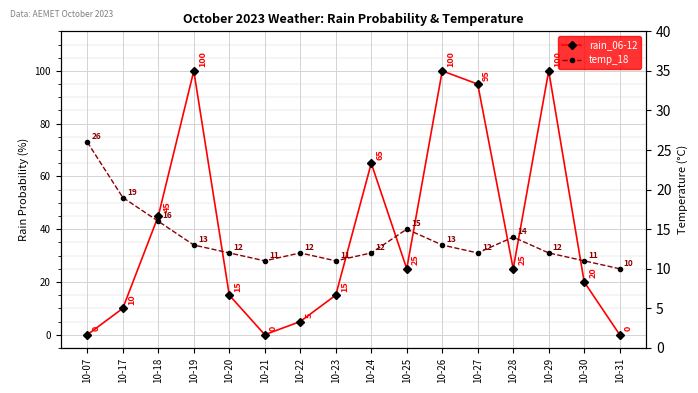

What is the value of the rain_06-12 point at the 15th from the left?

20